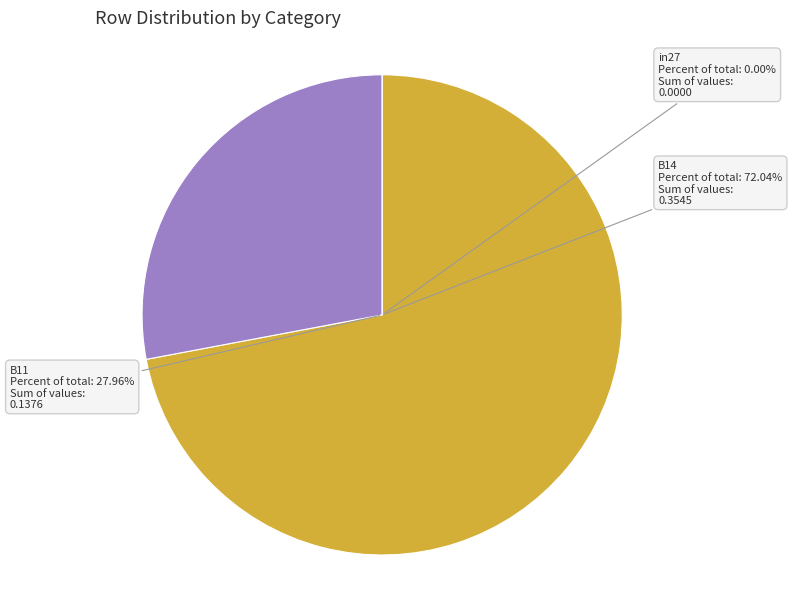

To the nearest percent, what is the average slice percentage?

33%